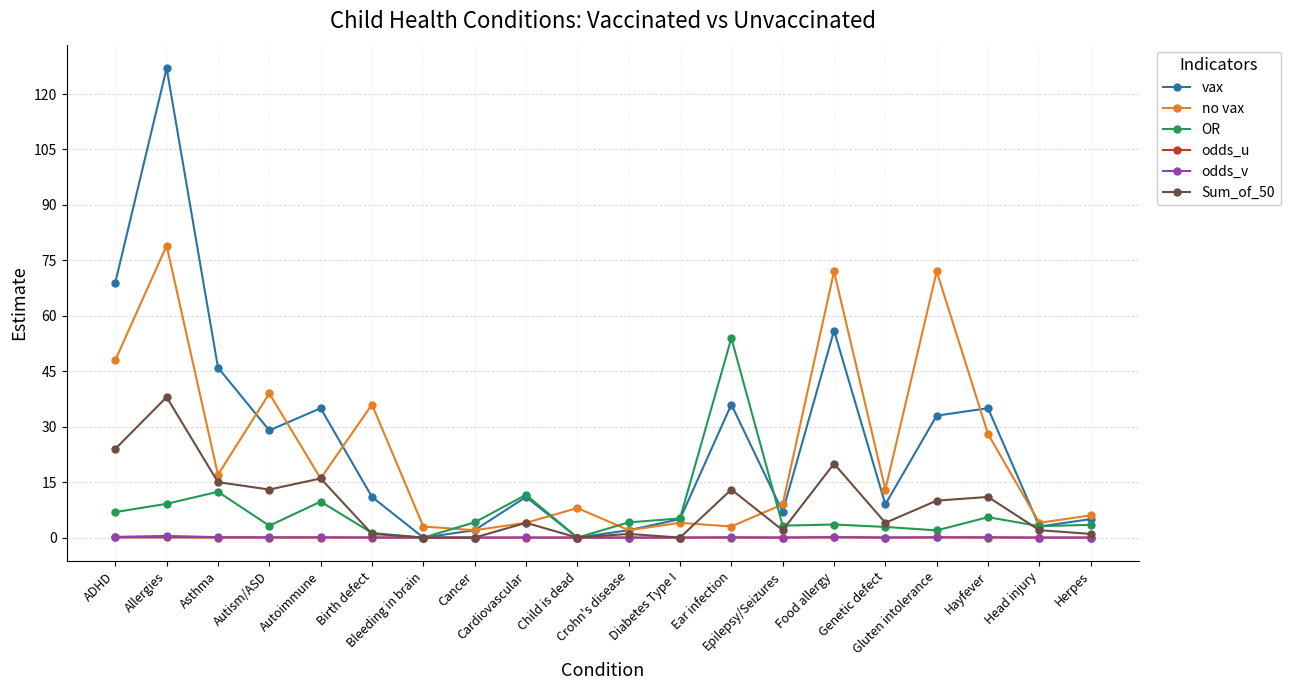

True or false: odds_u has more than 2 points higher than both neighbors.

True